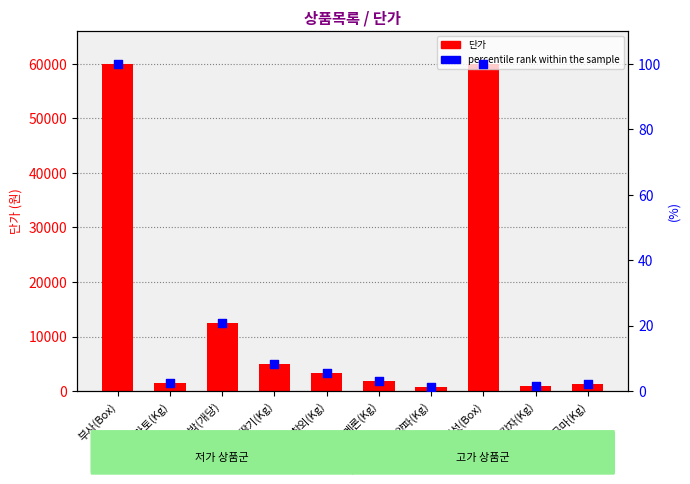

At how many categories does at least one series exceed 7517?

3